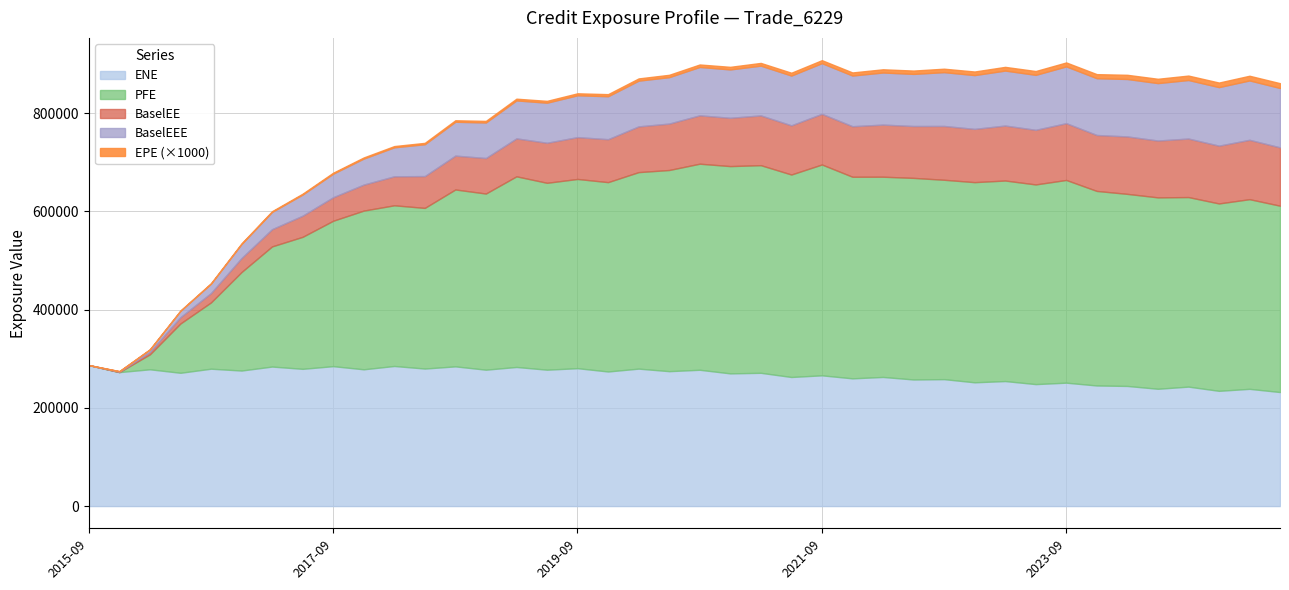

The value of EPE at 2024-03-28 is 3.4. True or false?

False